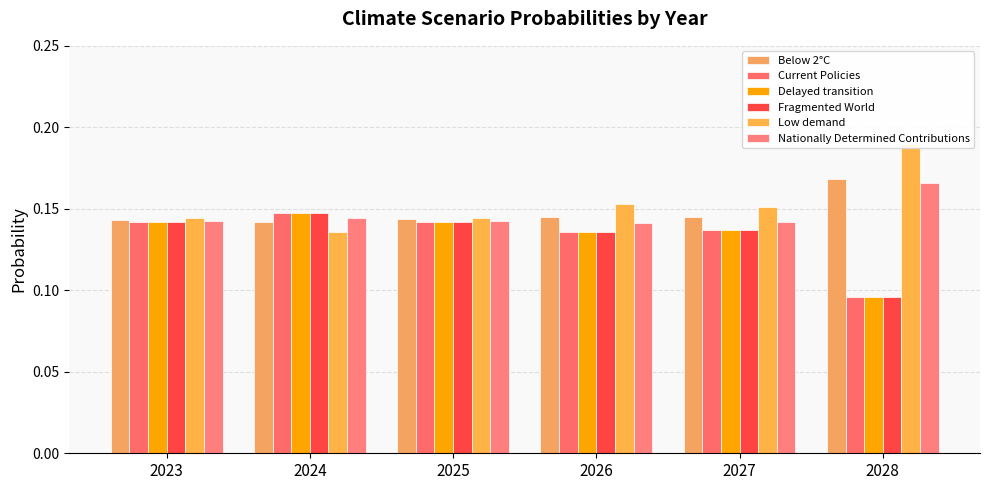

Does the chart contain any negative values?

No